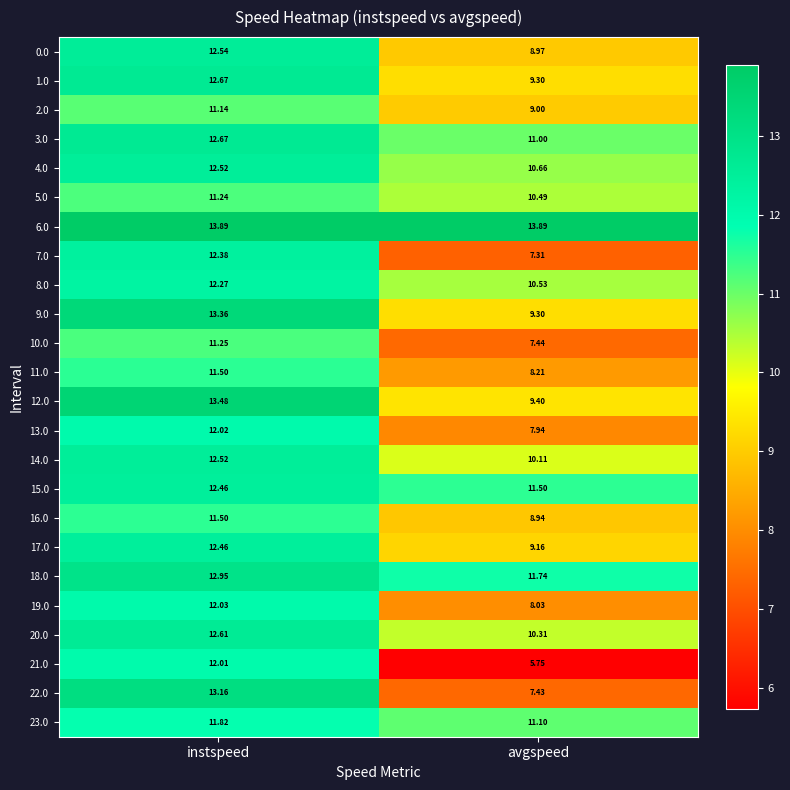

At which label does 19.0 first exceed 12?

instspeed